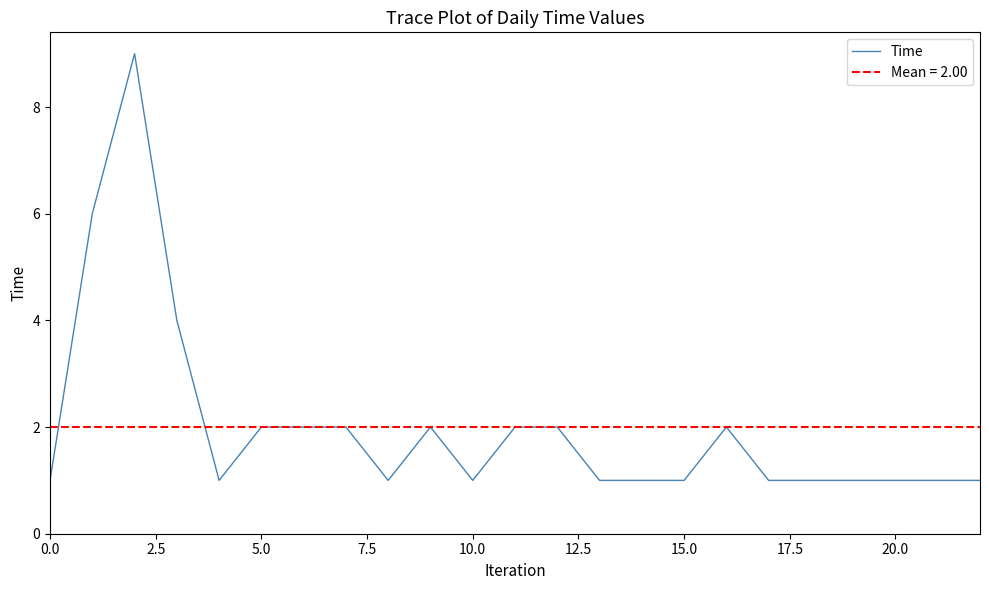

What is the difference between the maximum and minimum values?

8